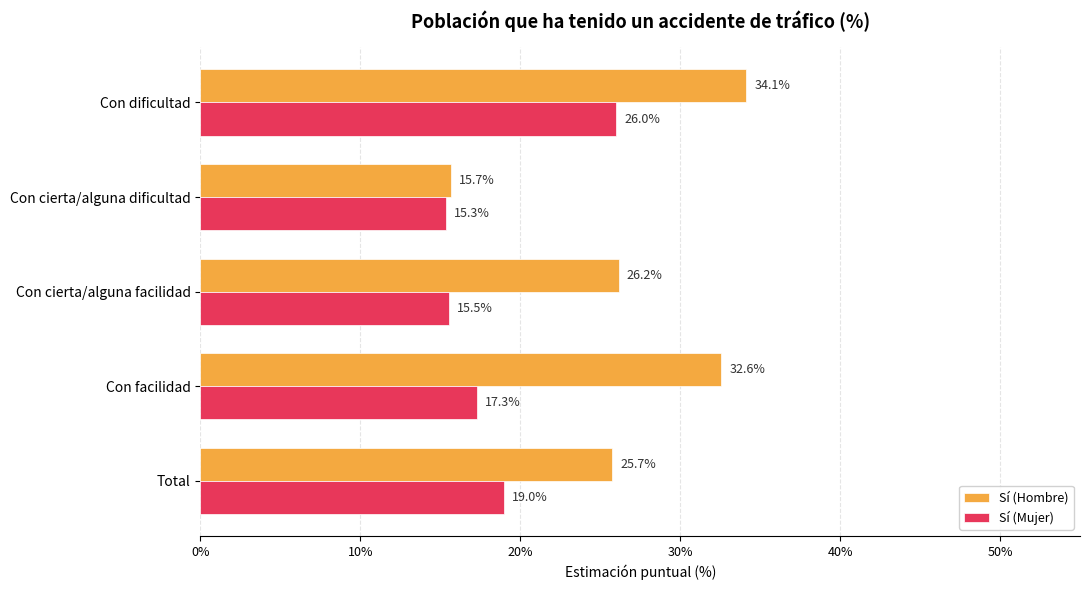

What is the sum of all Sí (Hombre) values?

134.3